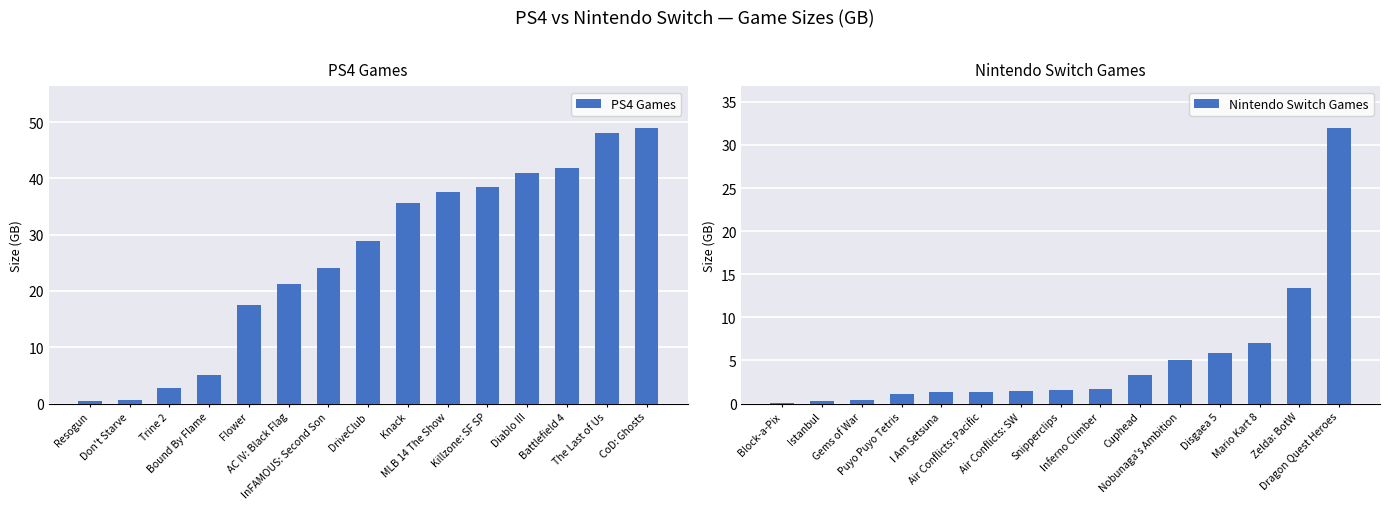

Reading left to right, list all the values displayed in this chart.

PS4 Games: 0.4	0.6	2.7	5.1	17.6	21.2	24.0	28.9	35.6	37.5	38.5	41.0	41.9	48.1	49.0
Nintendo Switch Games: 0.1	0.3	0.4	1.1	1.4	1.4	1.5	1.6	1.7	3.3	5.0	5.9	7.0	13.4	32.0